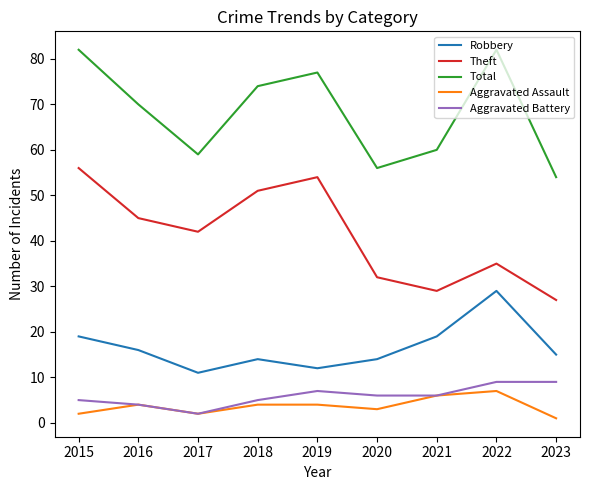

Read the Robbery value at 2017.

11